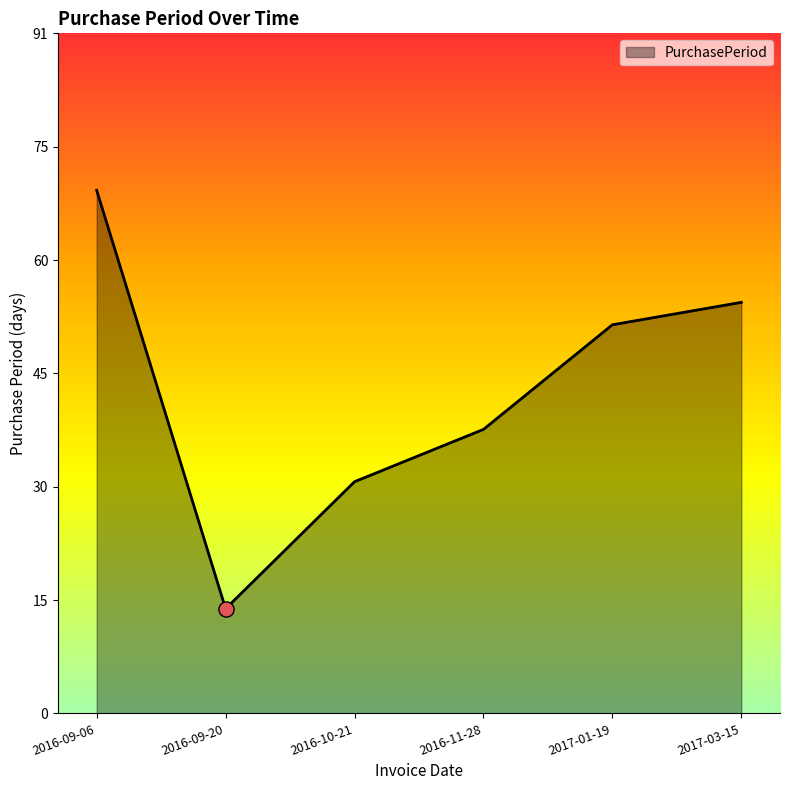

Approximately how many times larger is the value at 2016-11-28 compared to 2016-10-21?

1.2